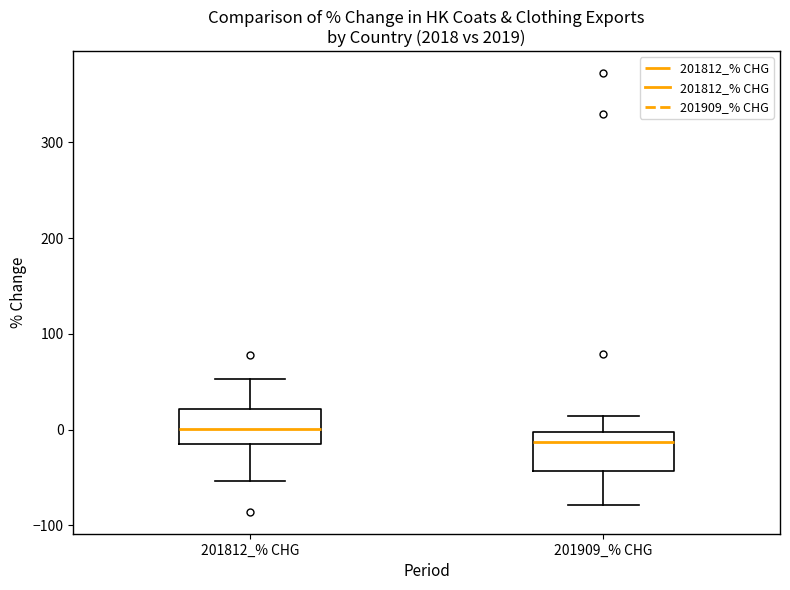

Reading left to right, read every box against the y-axis: the position of its median line, the range the box covers, and the ends of its whiskers. The values are not printed on the chart, so give them approximately, as read against the axis.

201812_% CHG: median 0, box -20 to 20, whiskers -50 to 50
201909_% CHG: median -10, box -40 to 0, whiskers -80 to 10